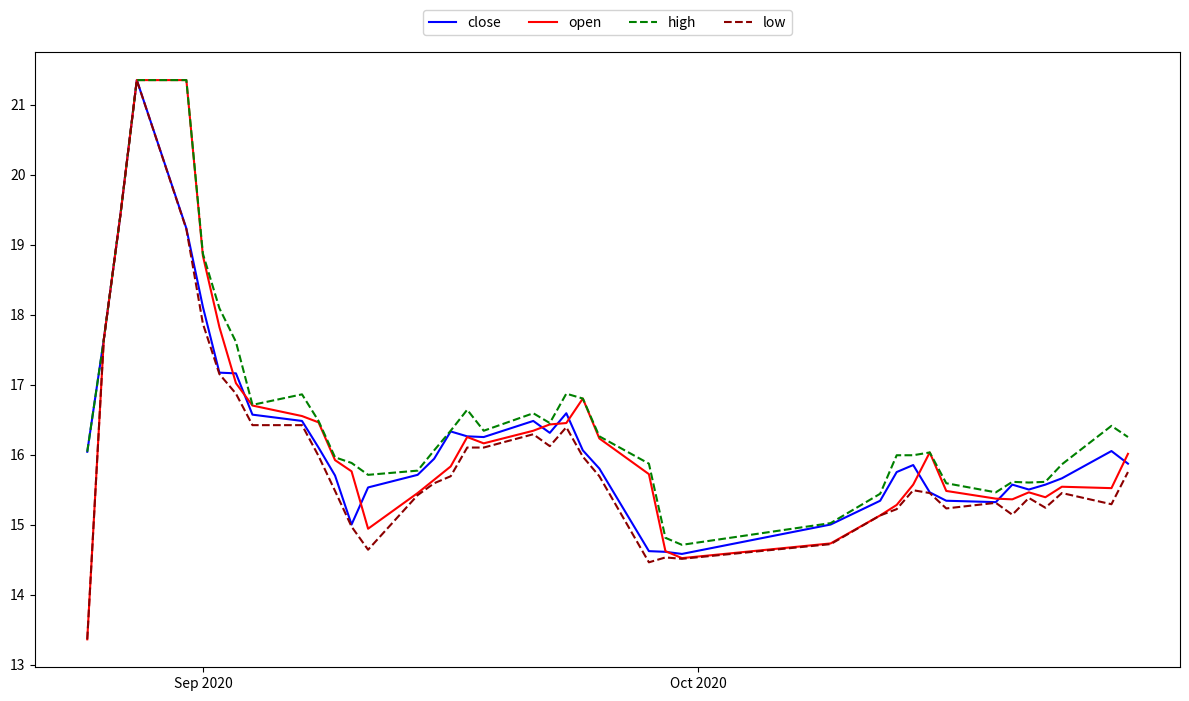

What is the minimum value shown in the chart?

13.4